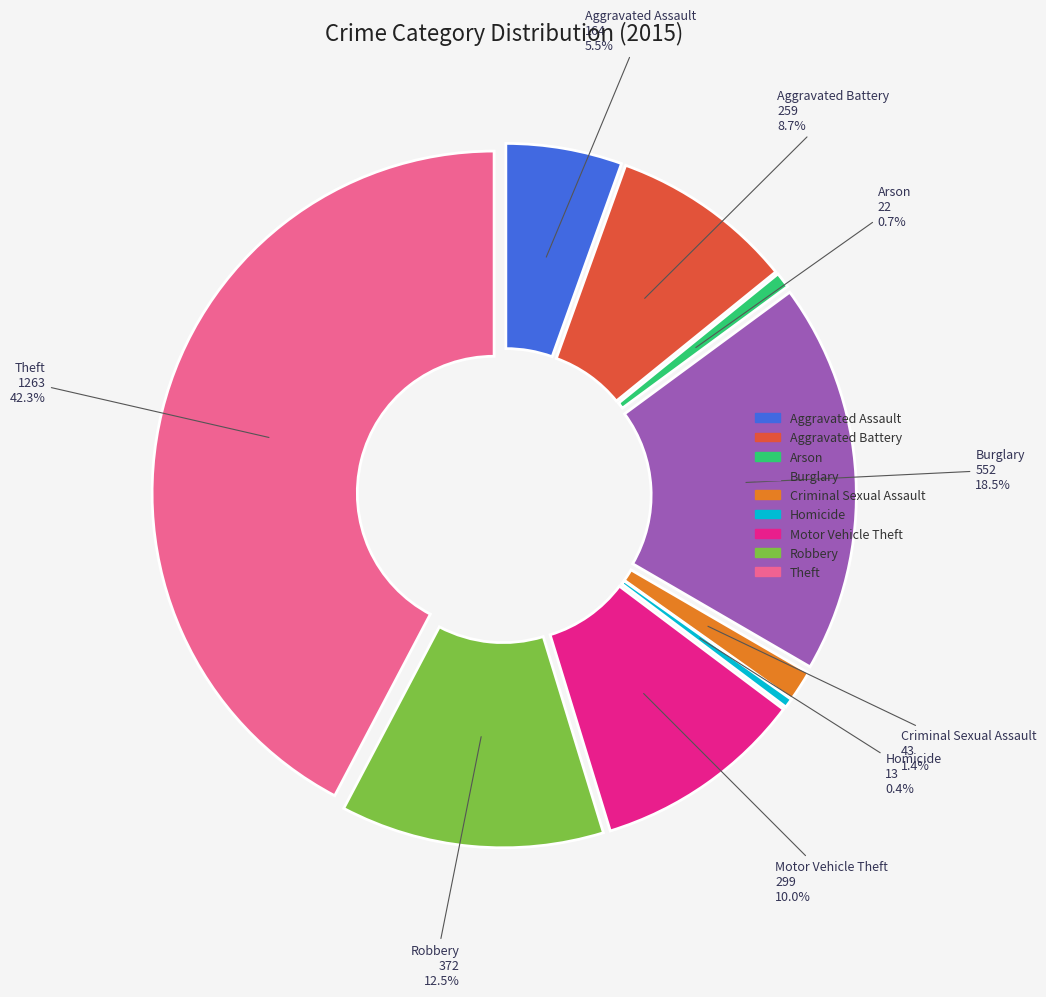

How many segments does this pie chart have?

9